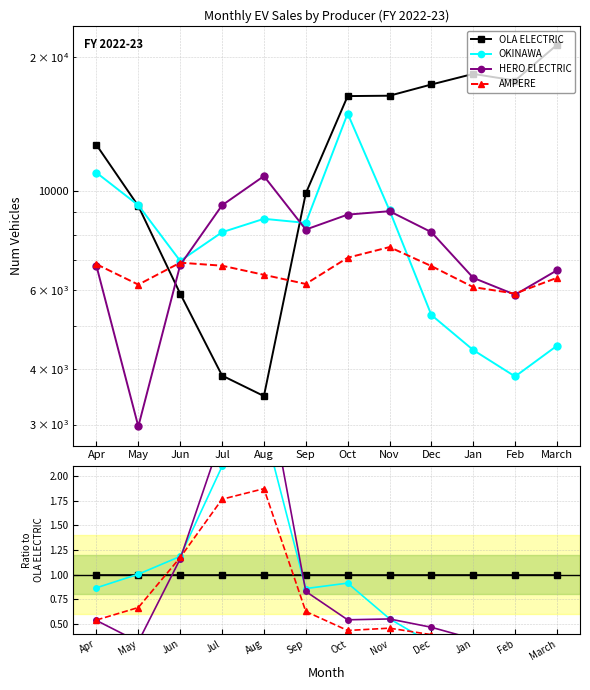

True or false: OKINAWA has a value of 0.9 at Oct.

True